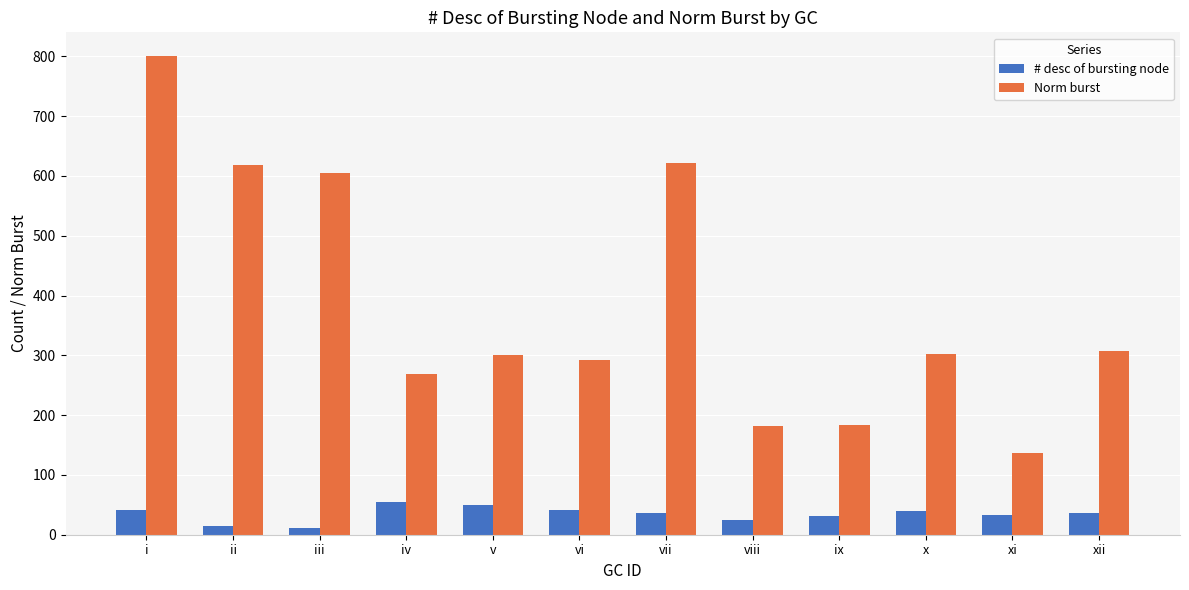

Which series has the largest range (max minus min)?

Norm burst